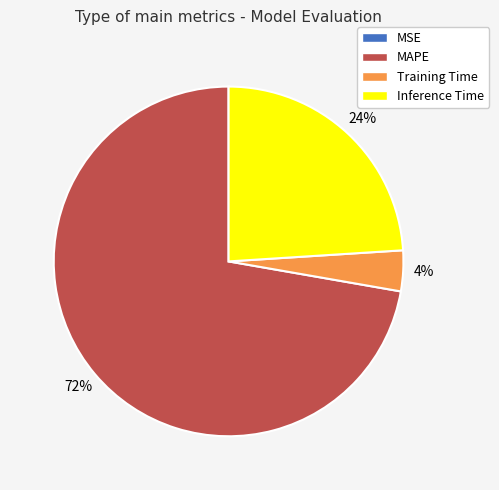

Is it true that MAPE is 72% of the pie?

True